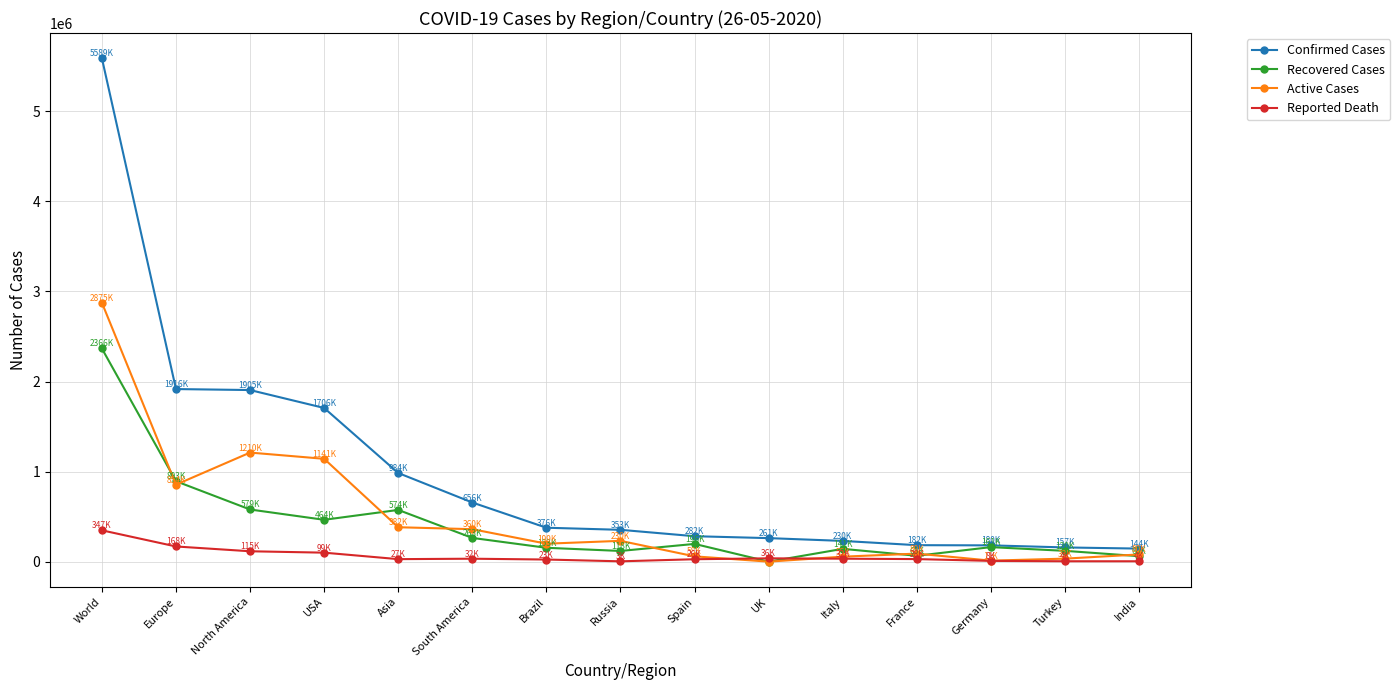

Rank the series by their maximum value, from lowest to highest.

Reported Death, Recovered Cases, Active Cases, Confirmed Cases